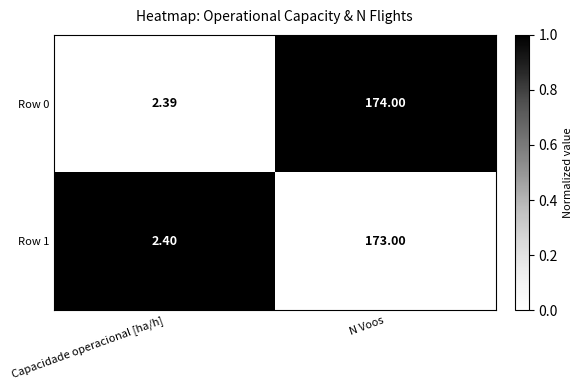

List the labels in order of Row 1 value, smallest first.

Capacidade operacional [ha/h], N Voos